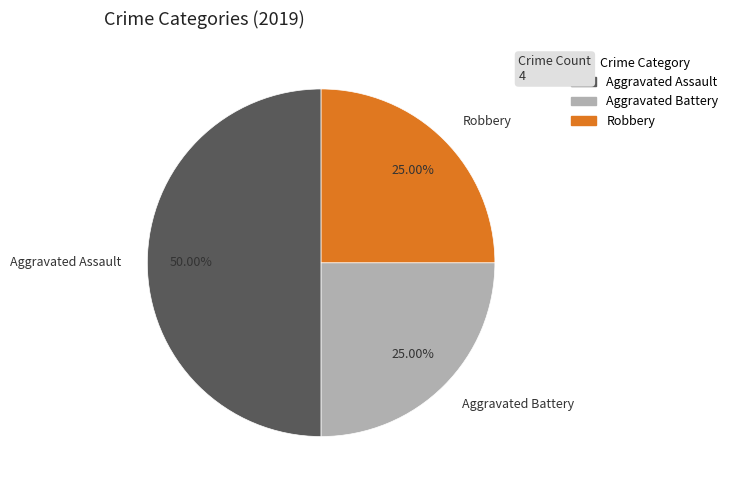

Does Aggravated Battery account for over 50% of the chart?

No